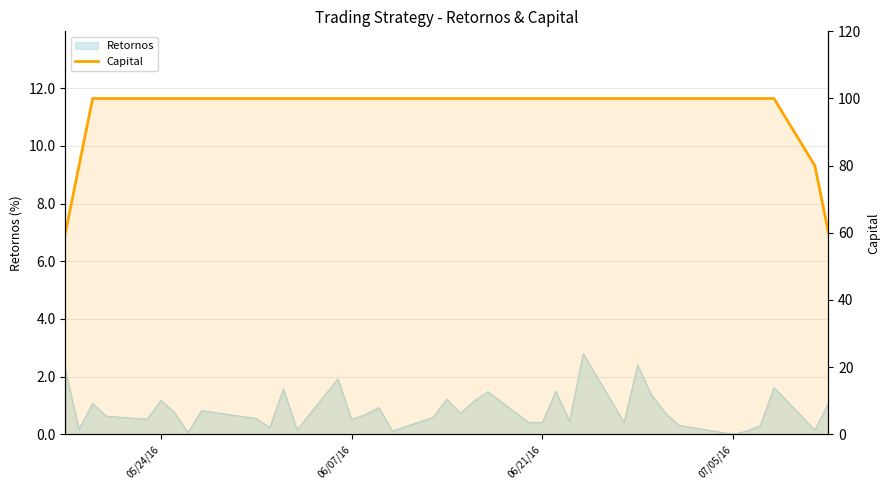

True or false: the data shows 29 at 28.

False